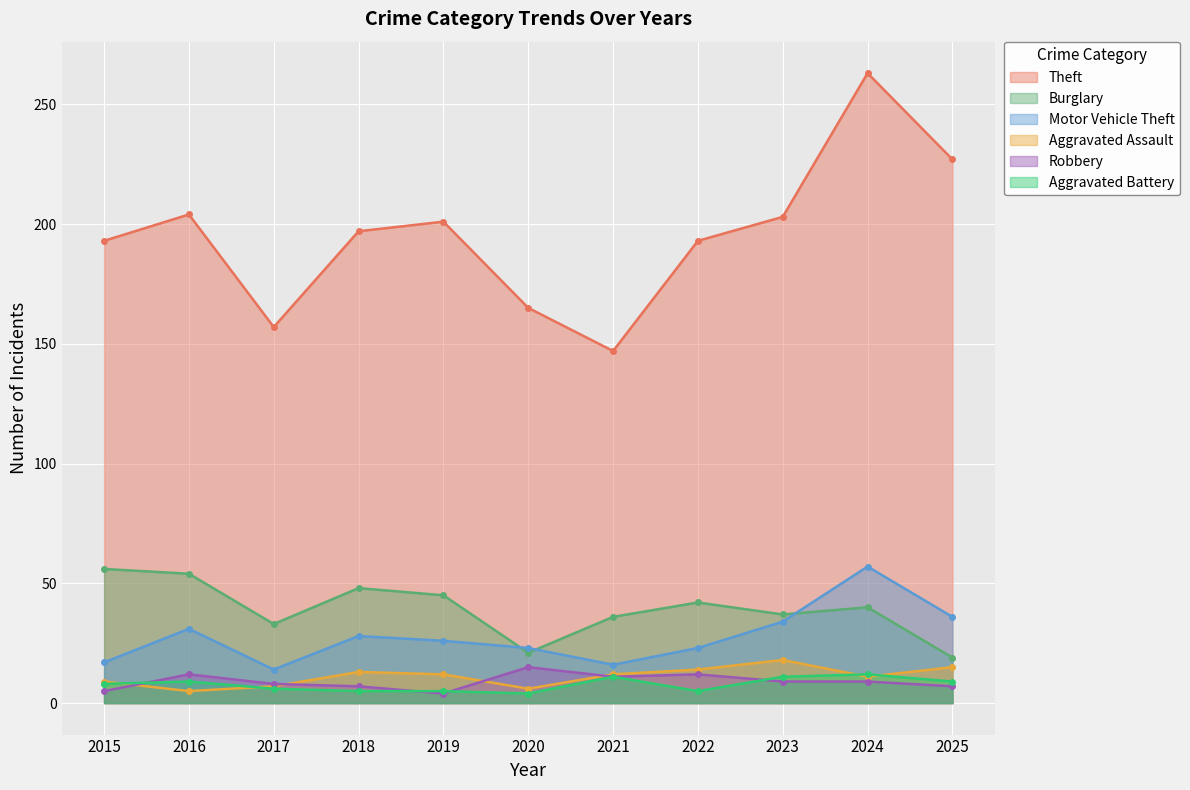

Reading right to left, list all the values displayed in this chart.

Theft: 2025=227	2024=263	2023=203	2022=193	2021=147	2020=165	2019=201	2018=197	2017=157	2016=204	2015=193
Burglary: 2025=19	2024=40	2023=37	2022=42	2021=36	2020=21	2019=45	2018=48	2017=33	2016=54	2015=56
Motor Vehicle Theft: 2025=36	2024=57	2023=34	2022=23	2021=16	2020=23	2019=26	2018=28	2017=14	2016=31	2015=17
Aggravated Assault: 2025=15	2024=11	2023=18	2022=14	2021=12	2020=6	2019=12	2018=13	2017=7	2016=5	2015=9
Robbery: 2025=7	2024=9	2023=9	2022=12	2021=11	2020=15	2019=4	2018=7	2017=8	2016=12	2015=5
Aggravated Battery: 2025=9	2024=12	2023=11	2022=5	2021=11	2020=4	2019=5	2018=5	2017=6	2016=9	2015=8